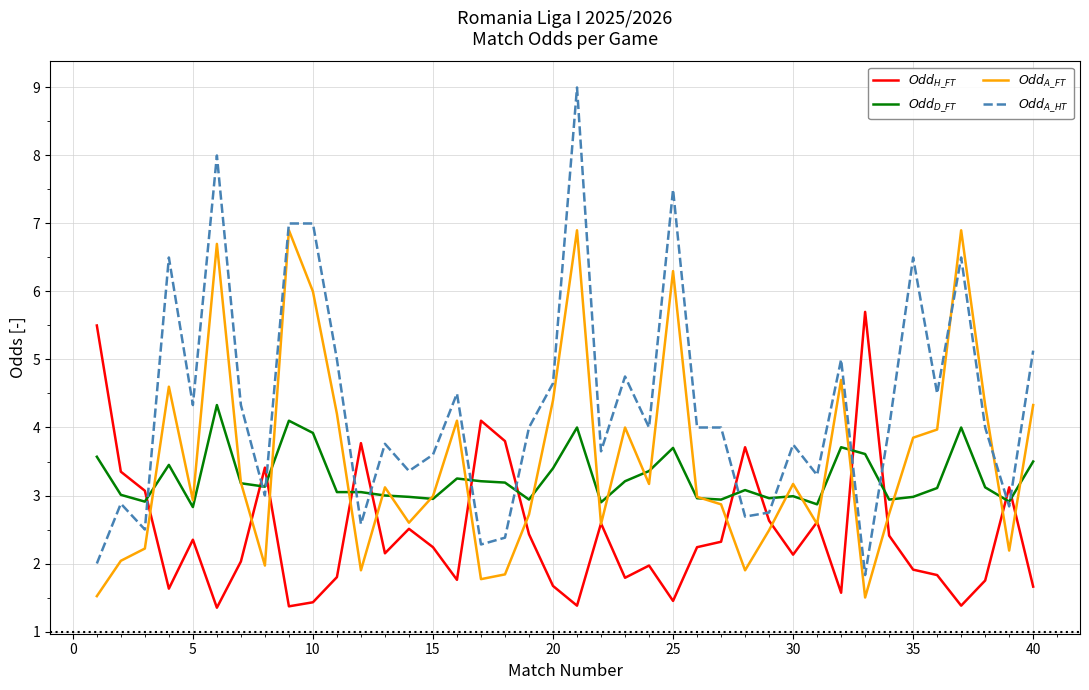

List the series in order of their peak value, lowest first.

$Odd_{D\_FT}$, $Odd_{H\_FT}$, $Odd_{A\_FT}$, $Odd_{A\_HT}$